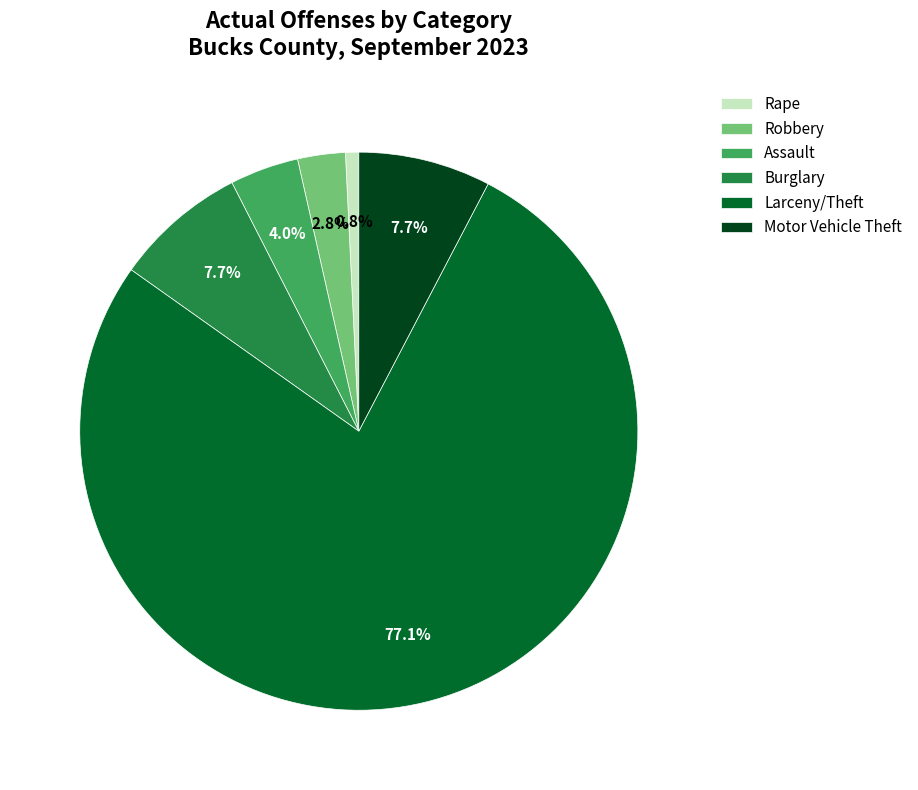

What is the largest slice in the pie chart?

Larceny/Theft